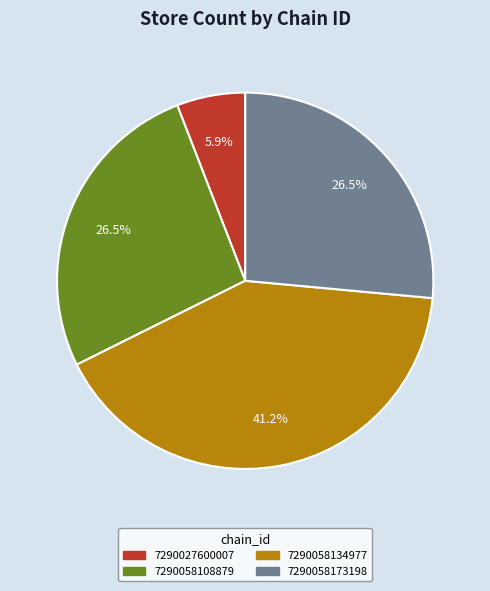

Is 7290058108879 the majority of the pie?

No